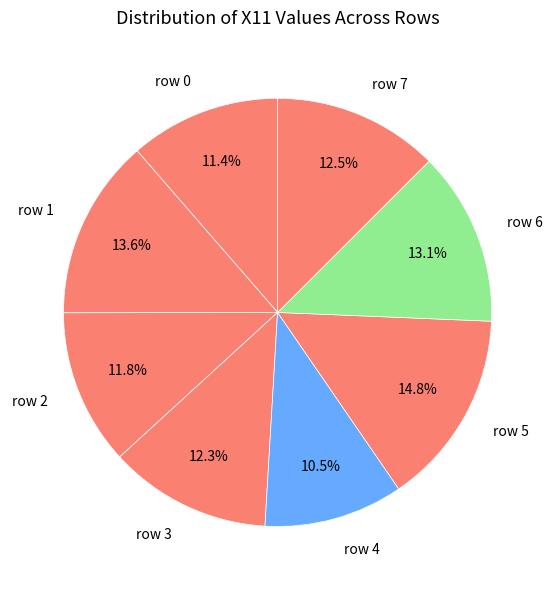

How many segments does this pie chart have?

8